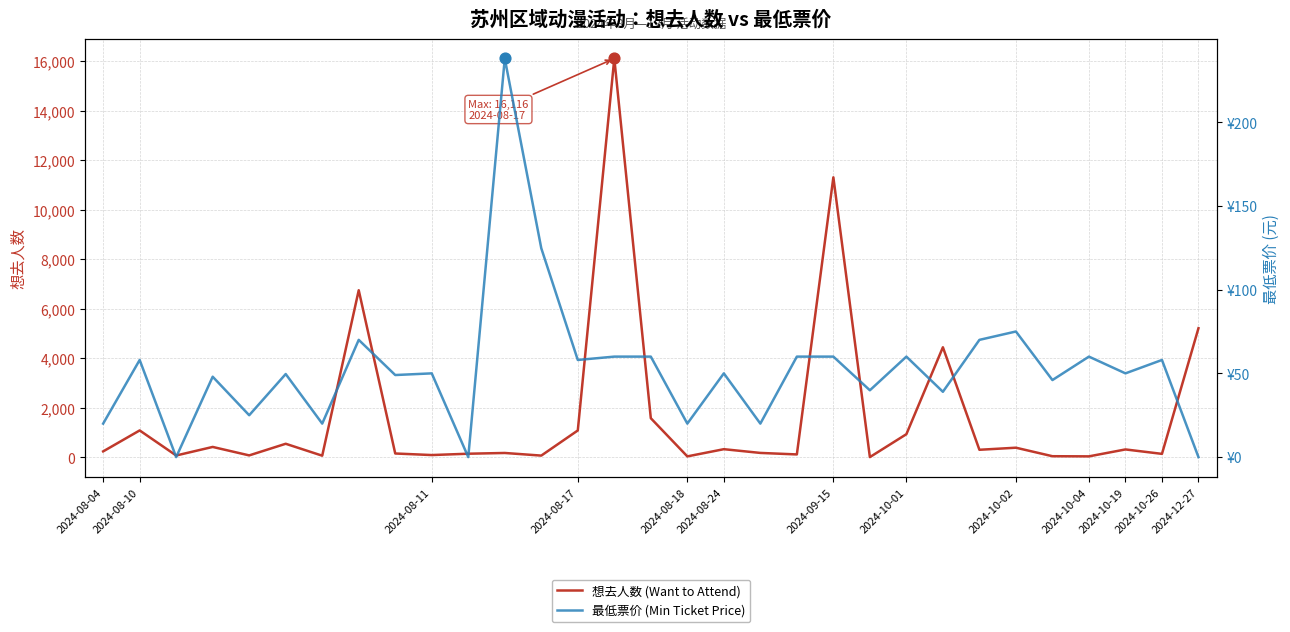

Which series contains the lowest Y value?

最低票价 (Min Ticket Price)